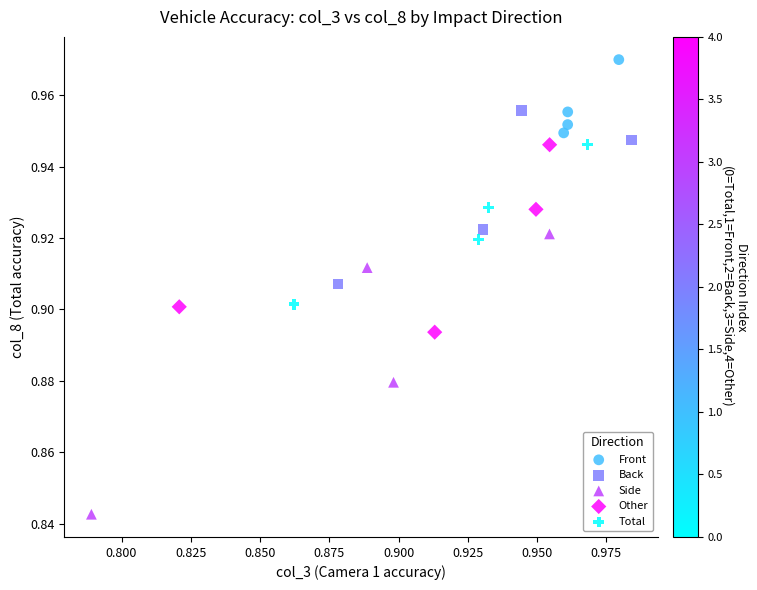

Which series has the widest spread of Y values?

Side